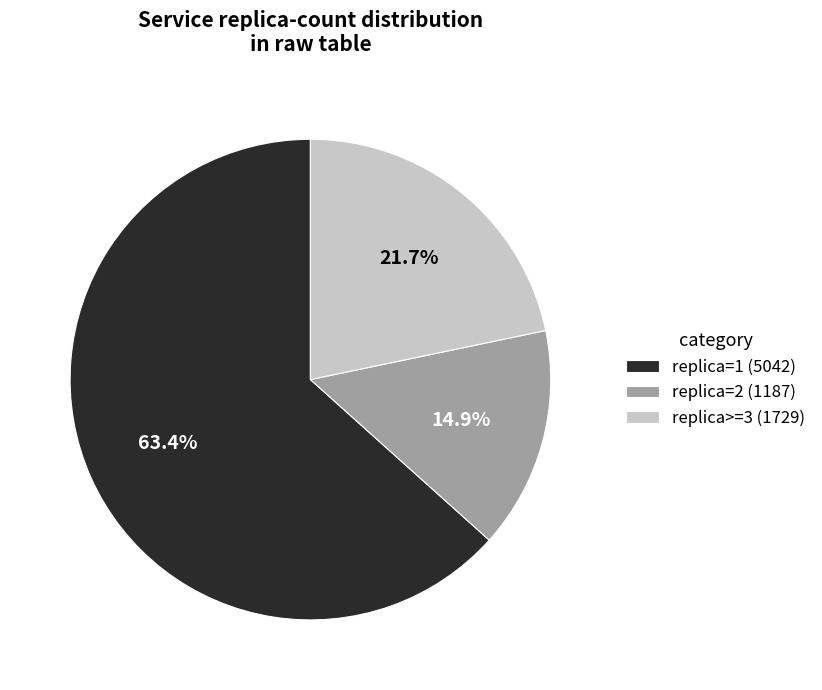

How much of the chart is everything except replica=1 (5042)?

36.6%